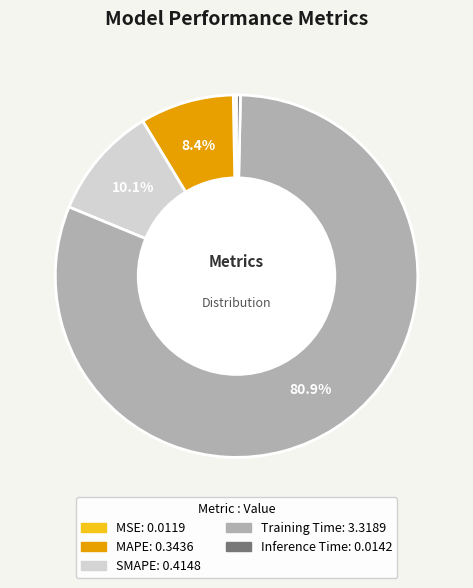

Is the sum of Training Time and MSE greater than half?

Yes